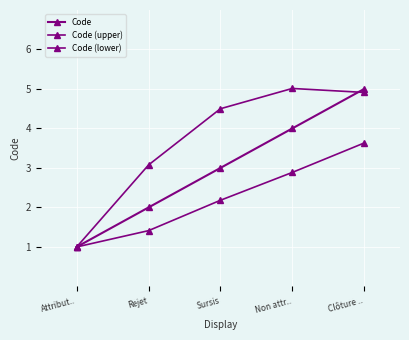

Is it true that Code (lower) equals 2.9 at Non attr..?

True